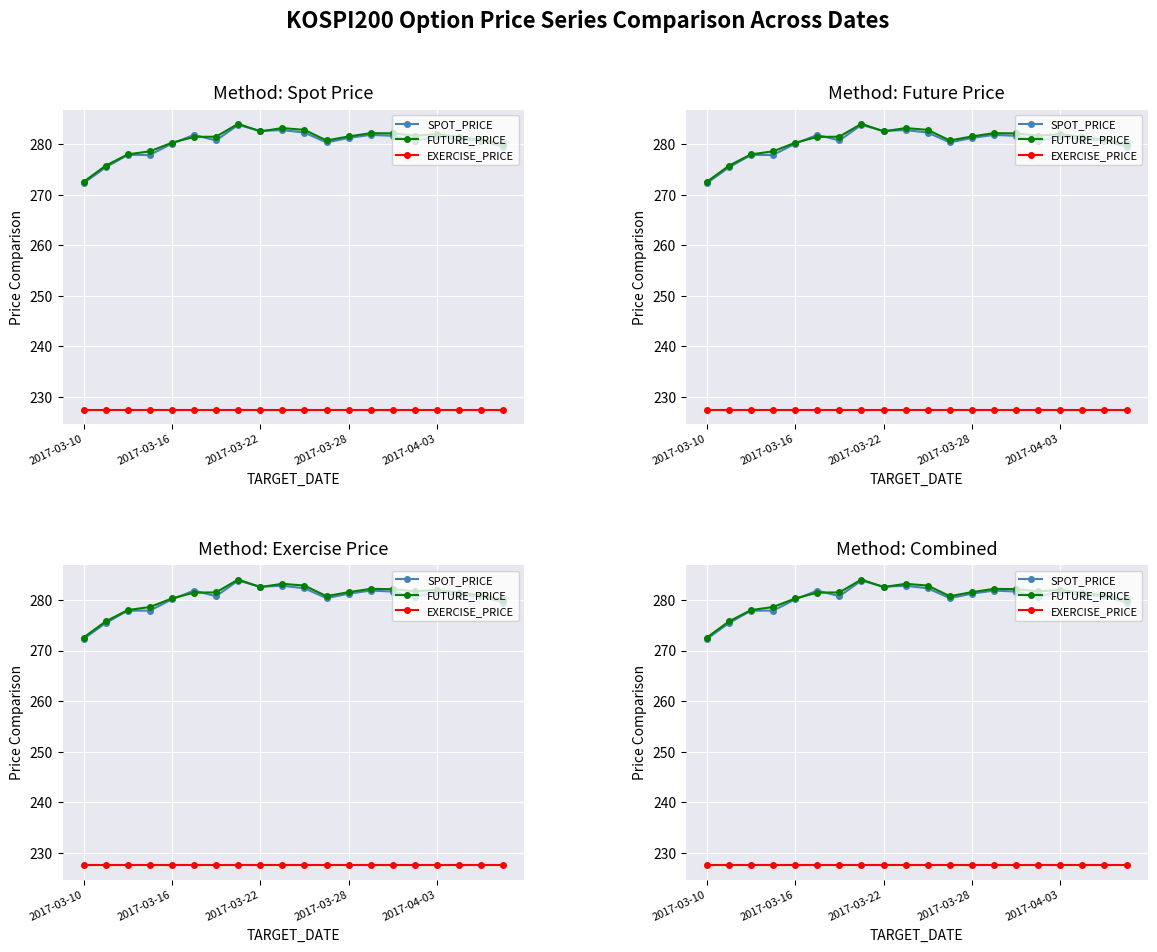

What are all the series names shown in the legend?

SPOT_PRICE, FUTURE_PRICE, EXERCISE_PRICE